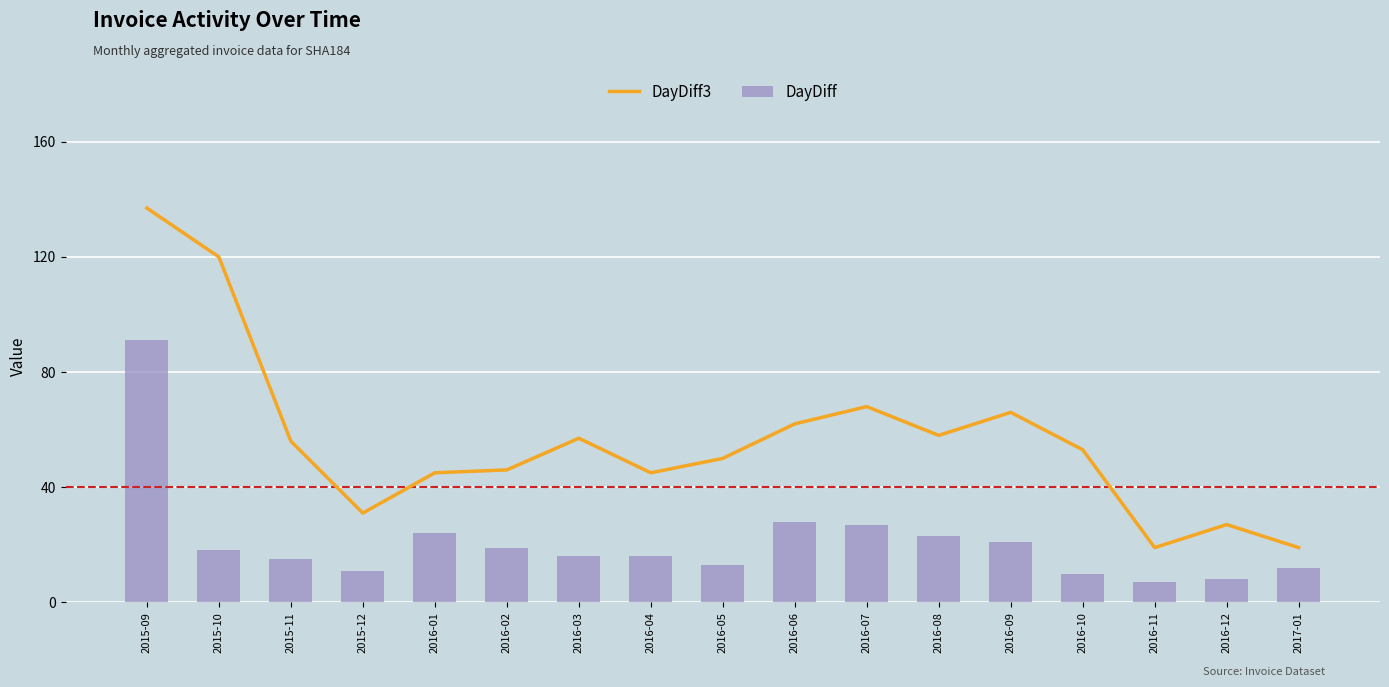

Are the bars horizontal?

No